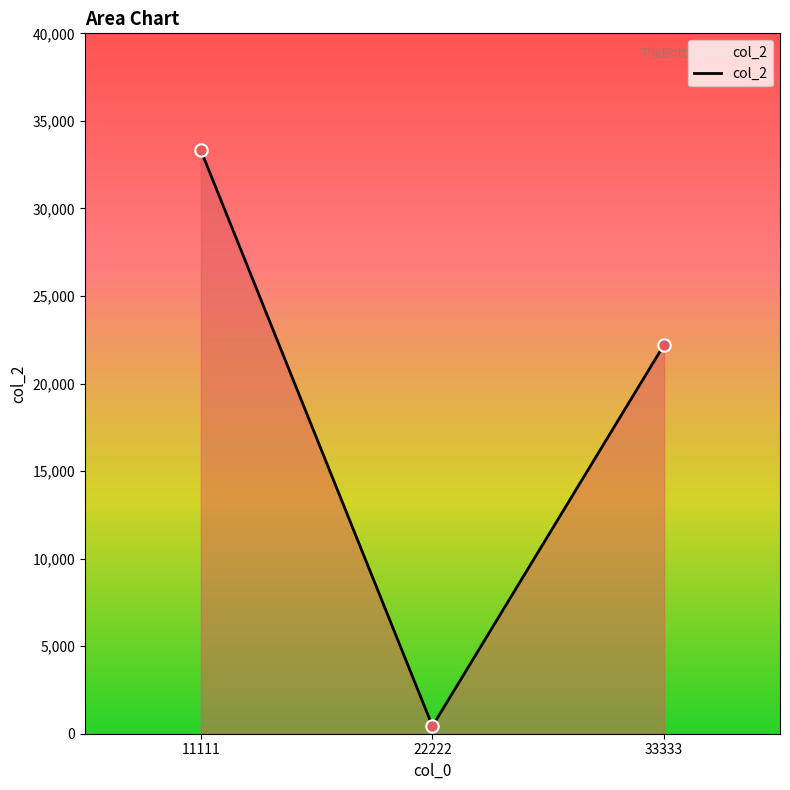

What is the ratio of the value at 33333 to the value at 11111?

0.7